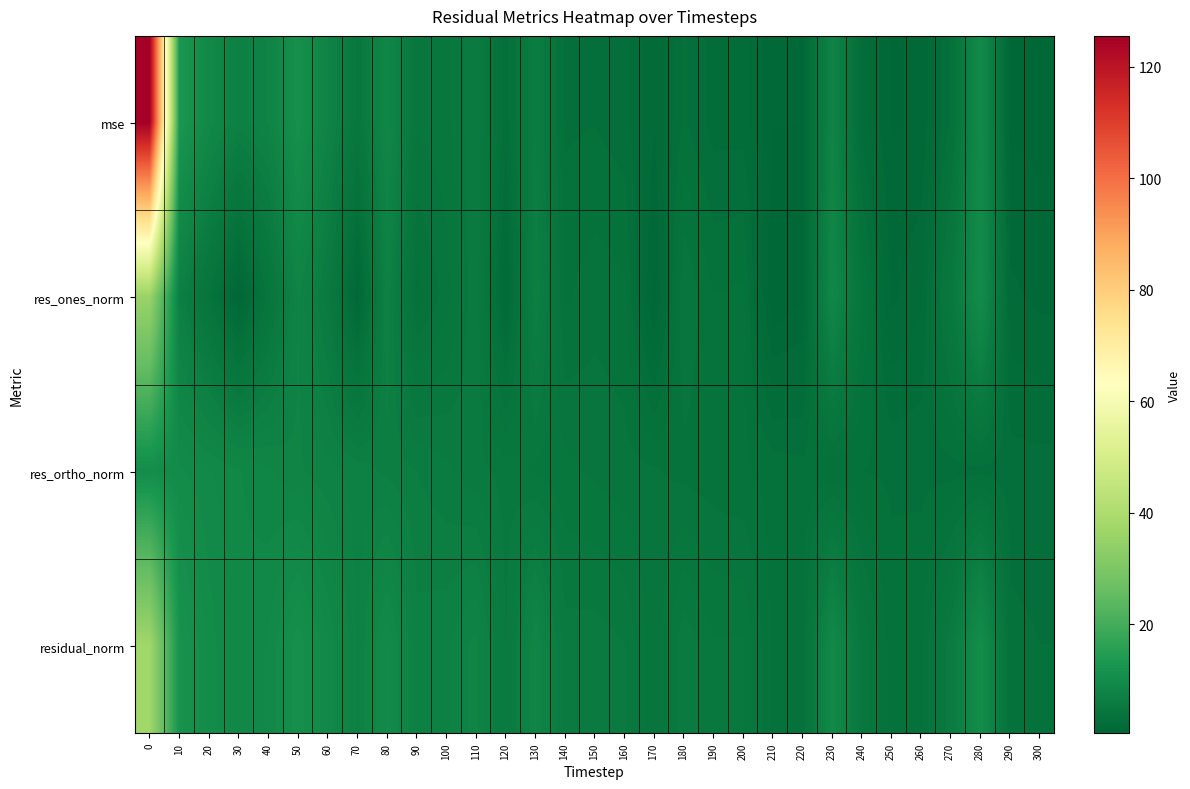

Which series has the widest spread of values?

mse